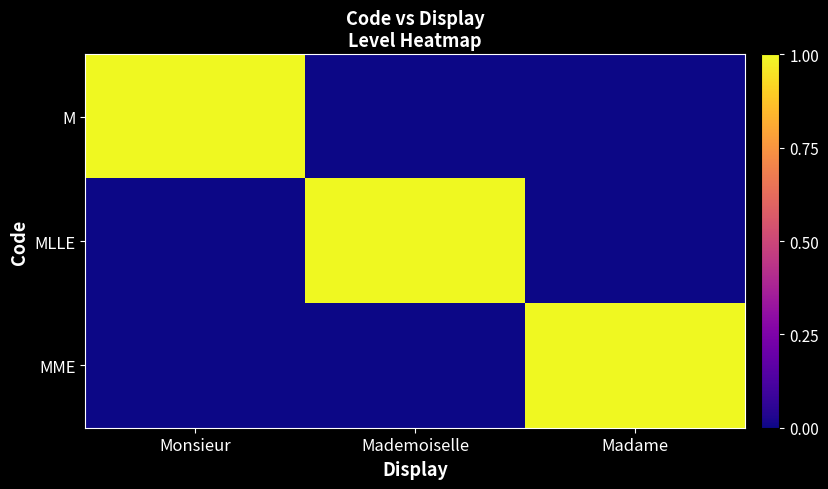

Reading left to right, what are all the values shown in this chart?

M: Monsieur=1	Mademoiselle=0	Madame=0
MLLE: Monsieur=0	Mademoiselle=1	Madame=0
MME: Monsieur=0	Mademoiselle=0	Madame=1